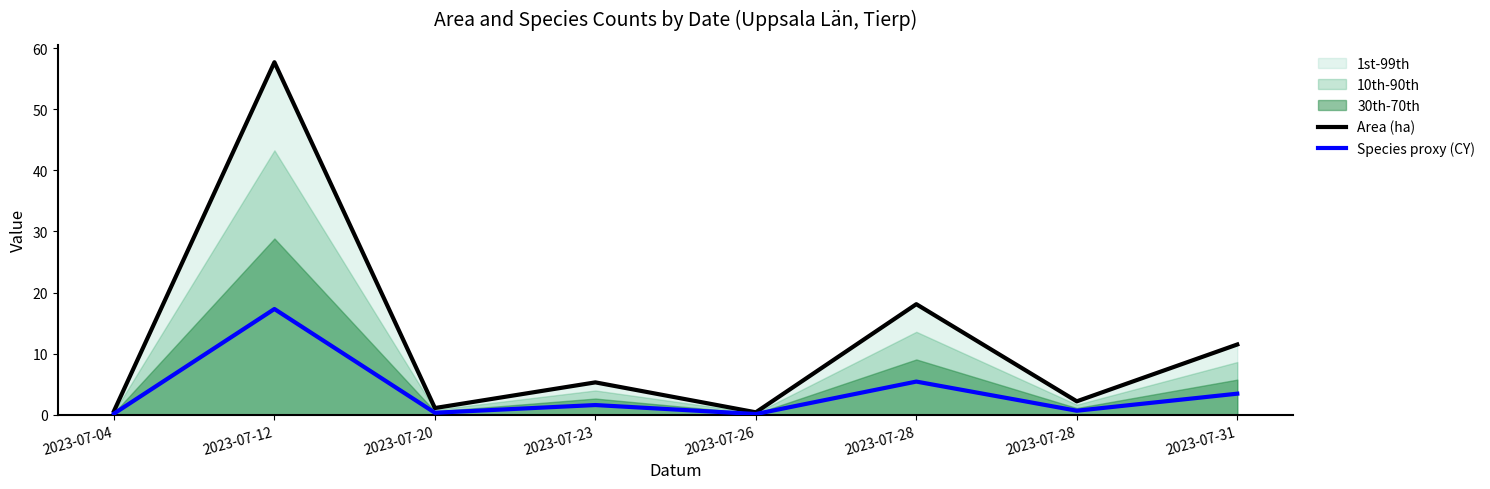

List the series in order of their overall mean, lowest first.

Species proxy (CY), Area (ha)